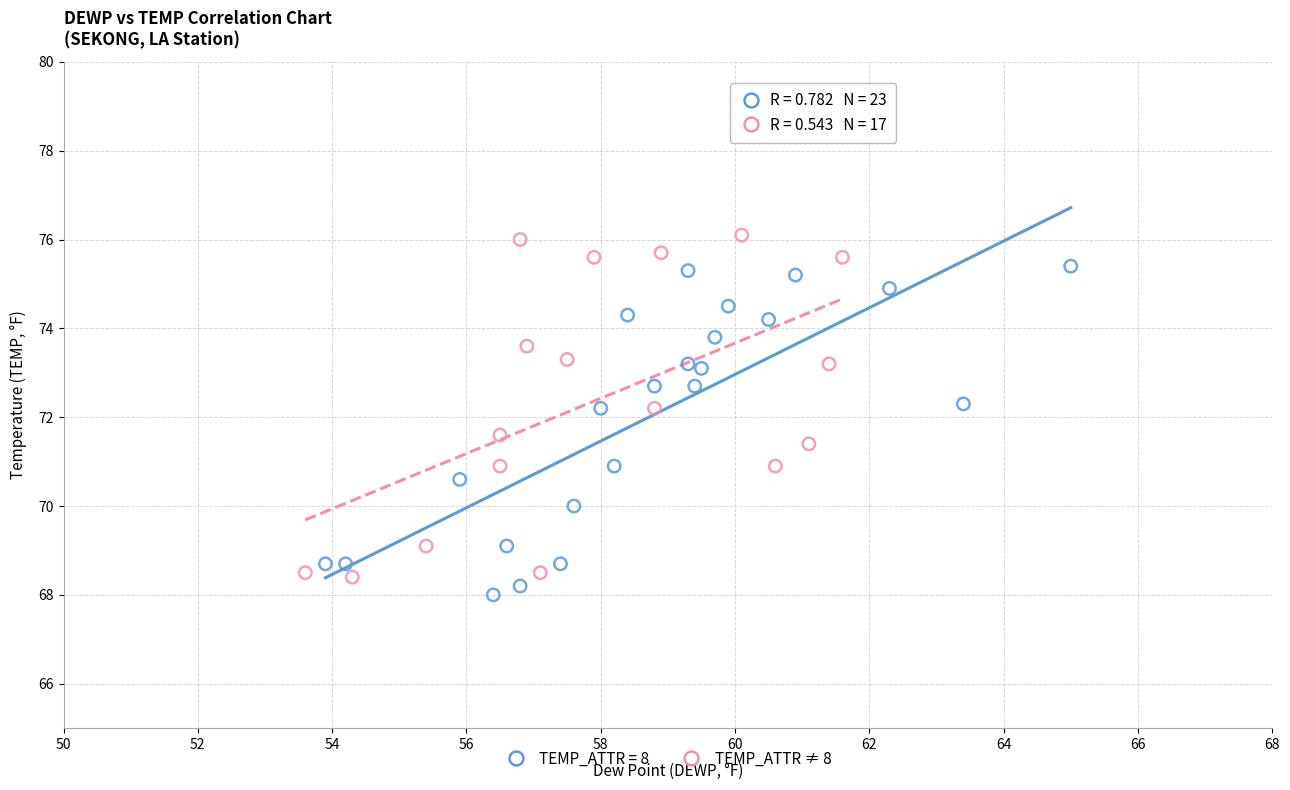

Which series reaches the maximum Y coordinate?

TEMP_ATTR ≠ 8